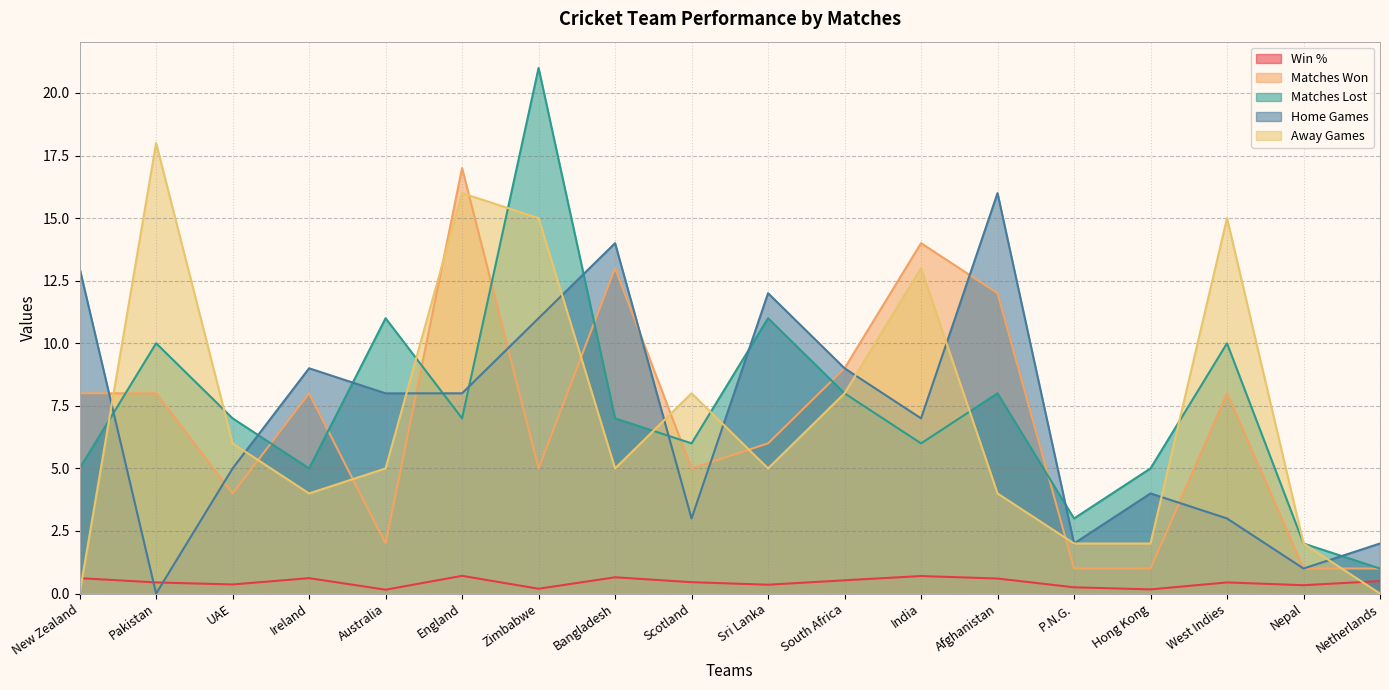

Is it true that Matches Won equals 8.0 at West Indies?

True